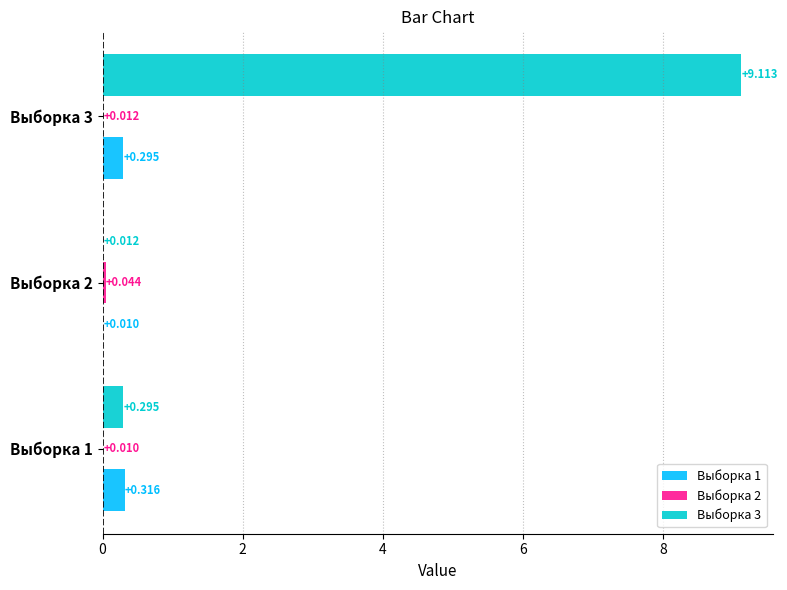

How many categories are shown in the chart?

3